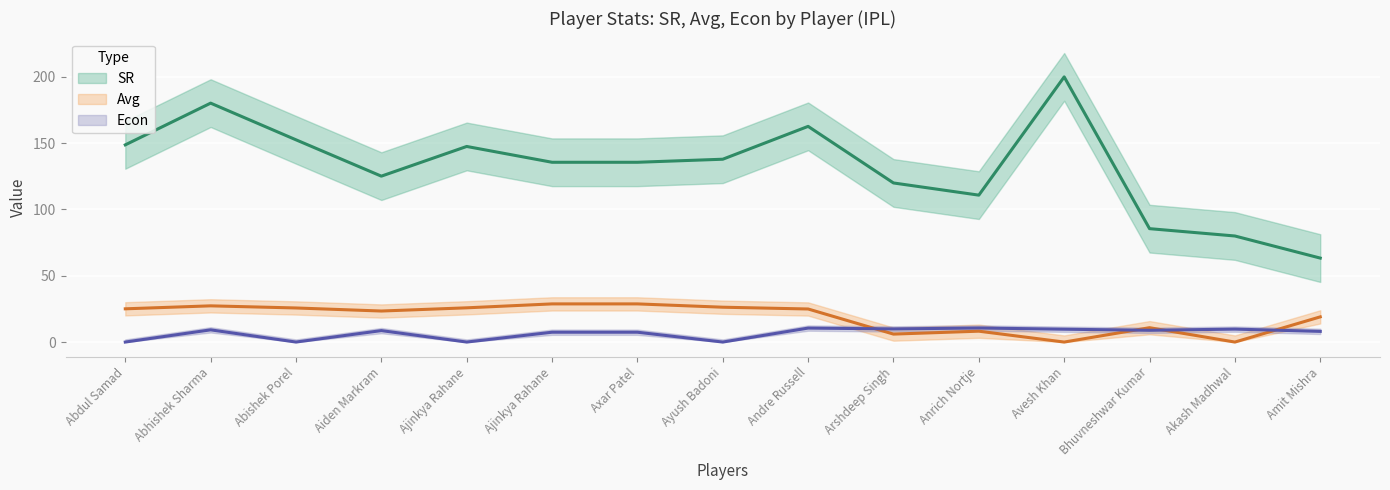

Does the chart display data point markers on the line(s)?

No